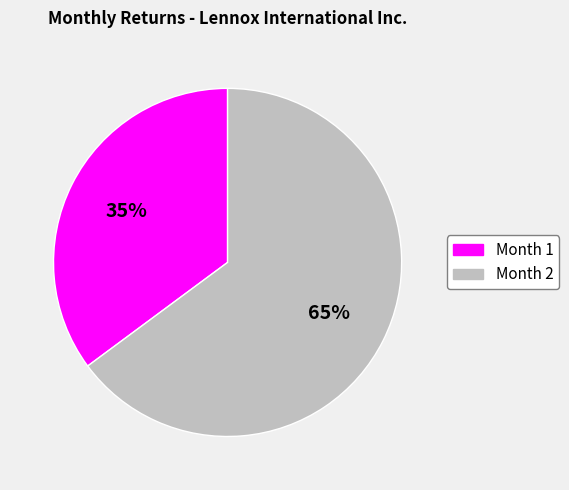

True or false: Month 1 accounts for 35% of the total.

True